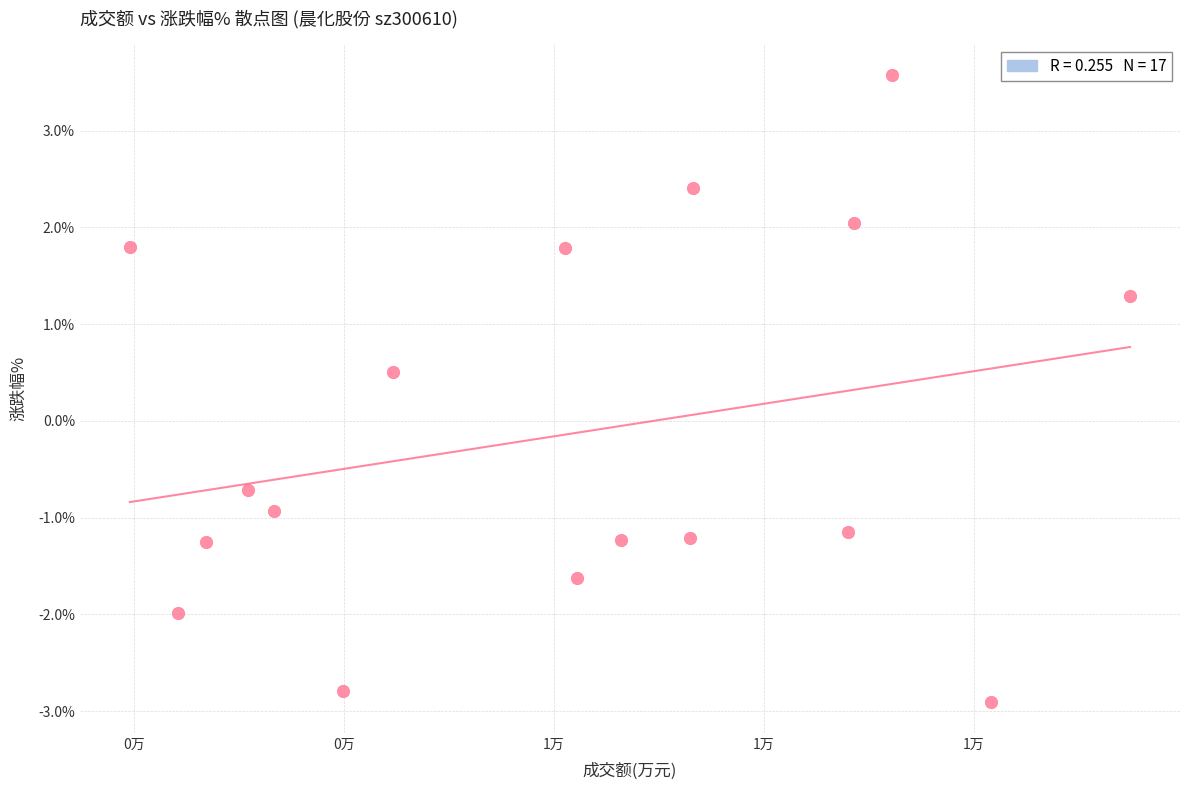

What is the range of X values (max minus min)?

4761.0